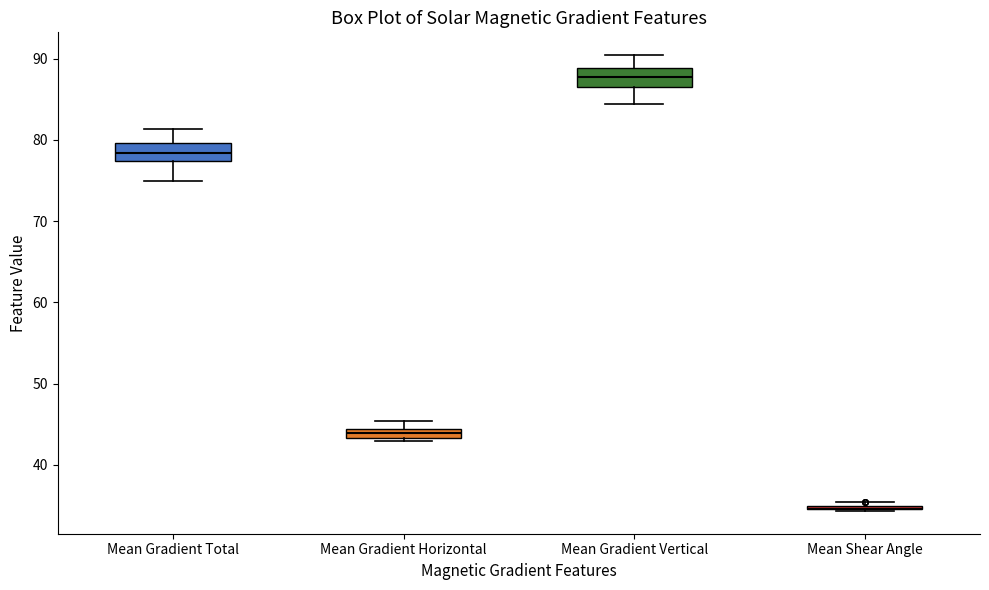

Where does the median line of the box for Mean Gradient Vertical sit on the y-axis? The values are not printed on the chart, so give them approximately, as read against the axis.

88